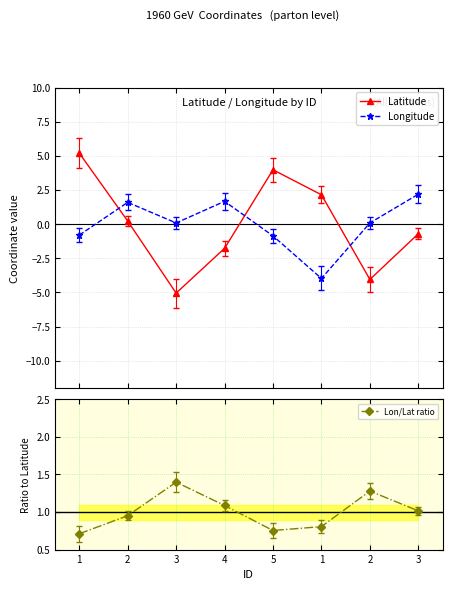

Where is the first local minimum for Longitude?

3